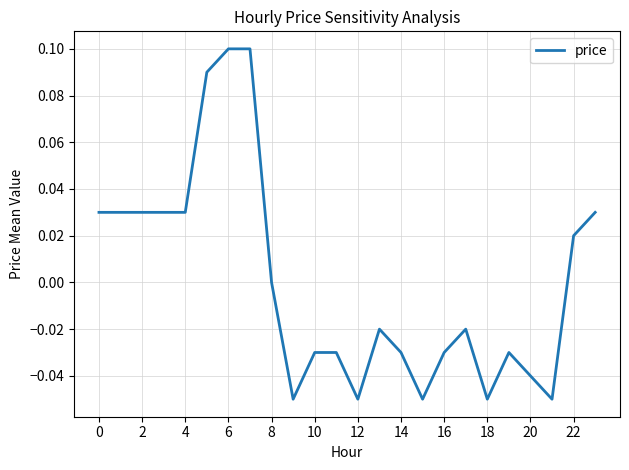

What is the difference between the maximum and second lowest values?

0.2